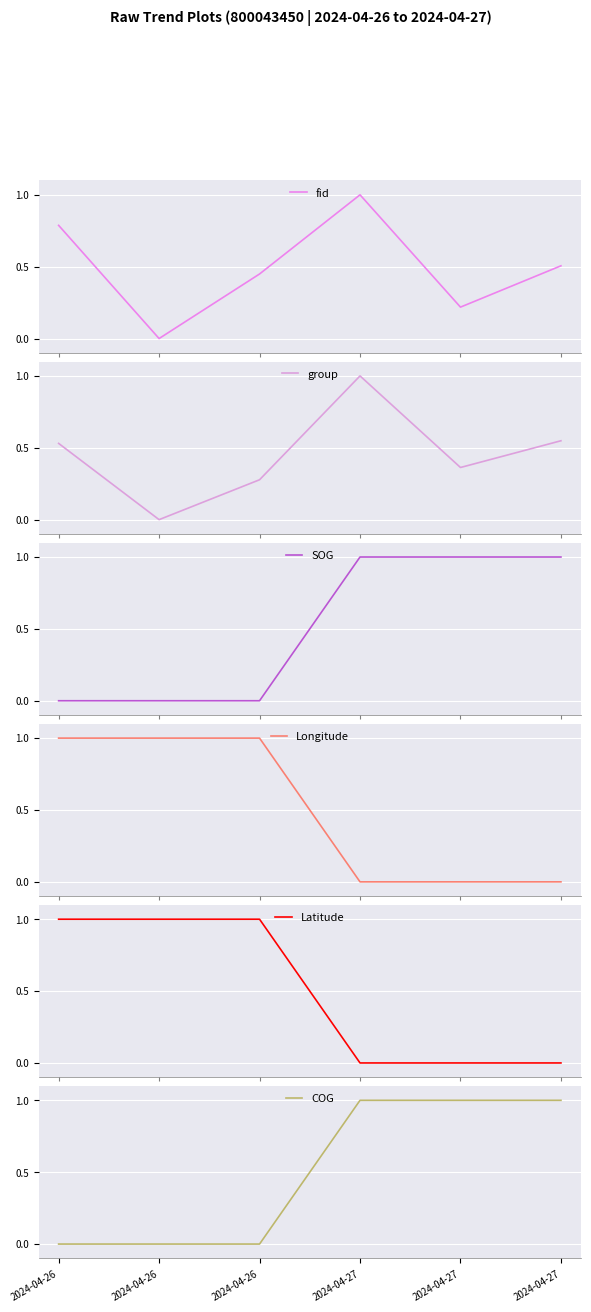

At which category does fid reach its first local peak?

2024-04-27